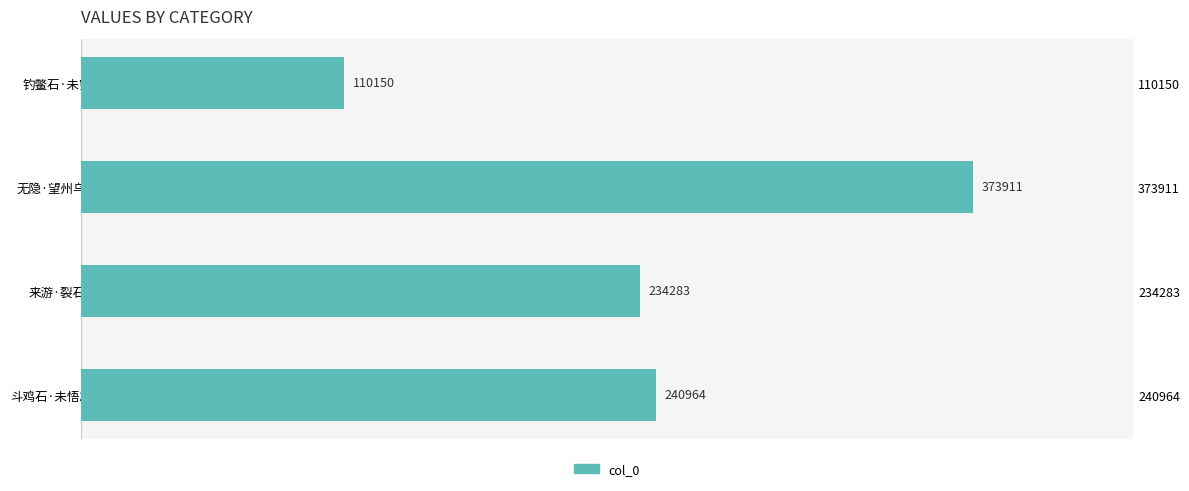

Between 钓鳖石·未穷双佛刹 and 无隐·望州乌石未相见, which is larger?

无隐·望州乌石未相见